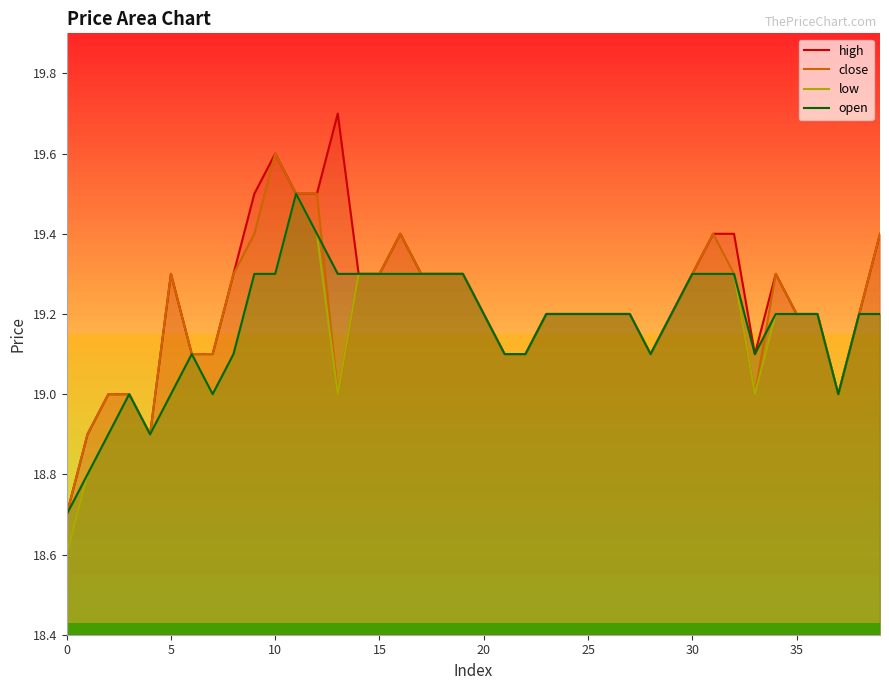

Reading left to right, what are all the values shown in this chart?

high: 18.7	18.9	19.0	19.0	18.9	19.3	19.1	19.1	19.3	19.5	19.6	19.5	19.5	19.7	19.3	19.3	19.4	19.3	19.3	19.3	19.2	19.1	19.1	19.2	19.2	19.2	19.2	19.2	19.1	19.2	19.3	19.4	19.4	19.1	19.3	19.2	19.2	19.0	19.2	19.4
close: 18.7	18.9	19.0	19.0	18.9	19.3	19.1	19.1	19.3	19.4	19.6	19.5	19.5	19.0	19.3	19.3	19.4	19.3	19.3	19.3	19.2	19.1	19.1	19.2	19.2	19.2	19.2	19.2	19.1	19.2	19.3	19.4	19.3	19.0	19.3	19.2	19.2	19.0	19.2	19.4
low: 18.6	18.8	18.9	19.0	18.9	19.0	19.1	19.0	19.1	19.3	19.3	19.5	19.4	19.0	19.3	19.3	19.3	19.3	19.3	19.3	19.2	19.1	19.1	19.2	19.2	19.2	19.2	19.2	19.1	19.2	19.3	19.3	19.3	19.0	19.2	19.2	19.2	19.0	19.2	19.2
open: 18.7	18.8	18.9	19.0	18.9	19.0	19.1	19.0	19.1	19.3	19.3	19.5	19.4	19.3	19.3	19.3	19.3	19.3	19.3	19.3	19.2	19.1	19.1	19.2	19.2	19.2	19.2	19.2	19.1	19.2	19.3	19.3	19.3	19.1	19.2	19.2	19.2	19.0	19.2	19.2